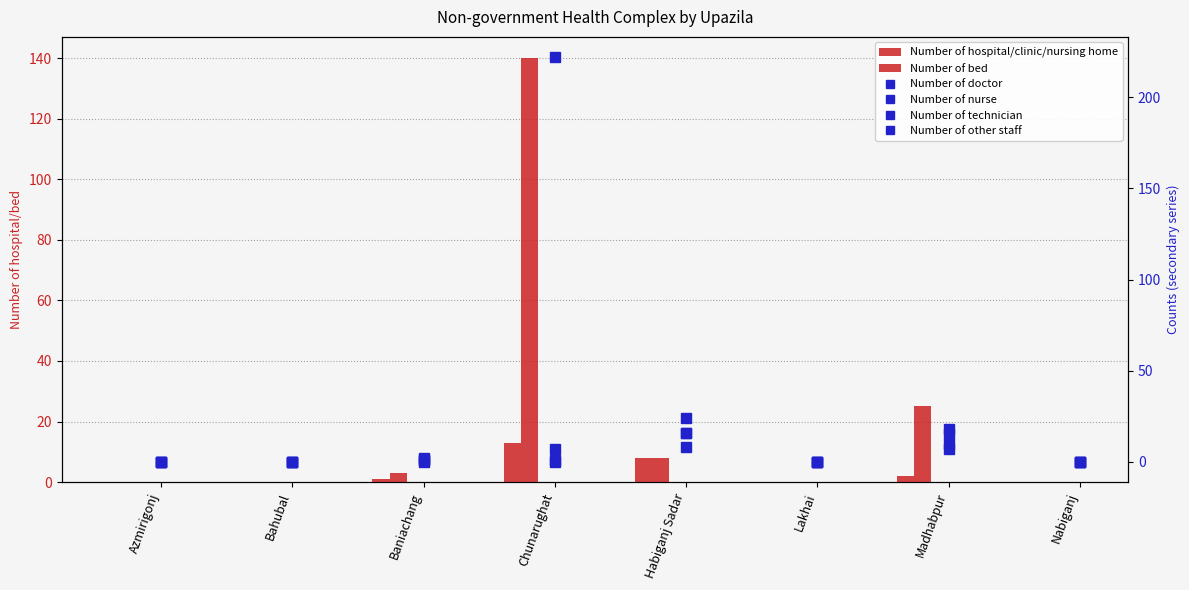

What is the difference between the second highest and second lowest values in the Number of technician series?

10